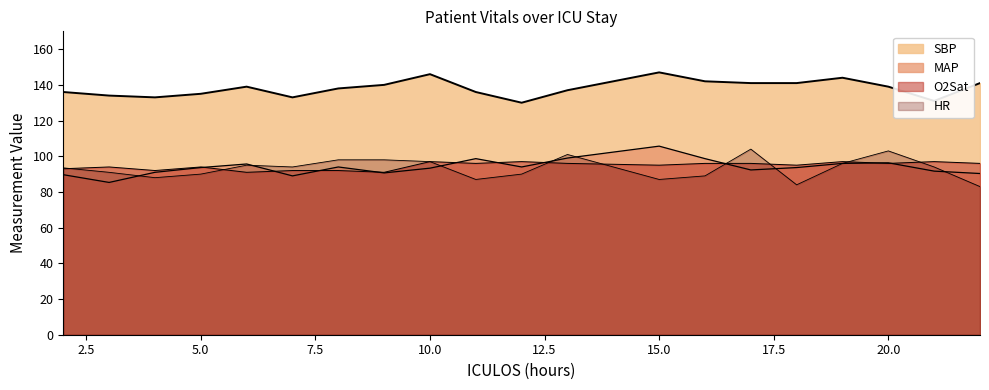

Does the chart have visible grid lines?

No